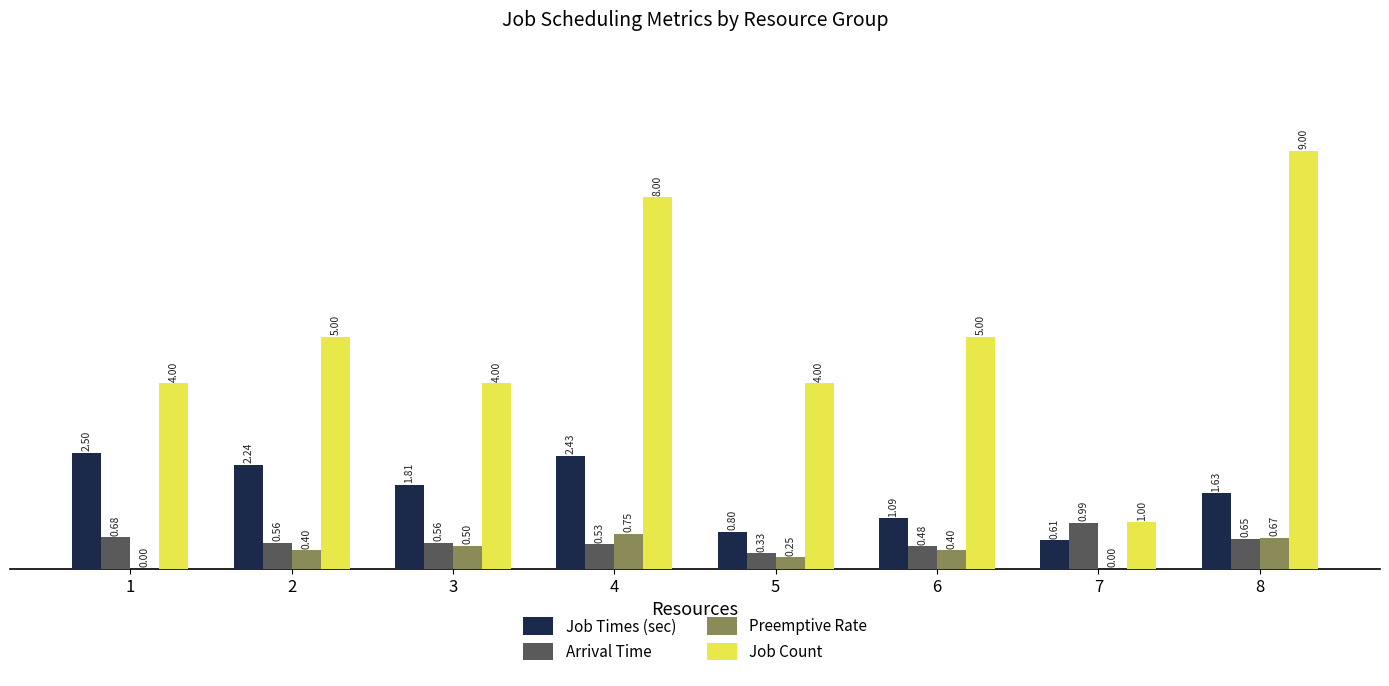

Between 1 and 8, which series saw the biggest shift?

Job Count